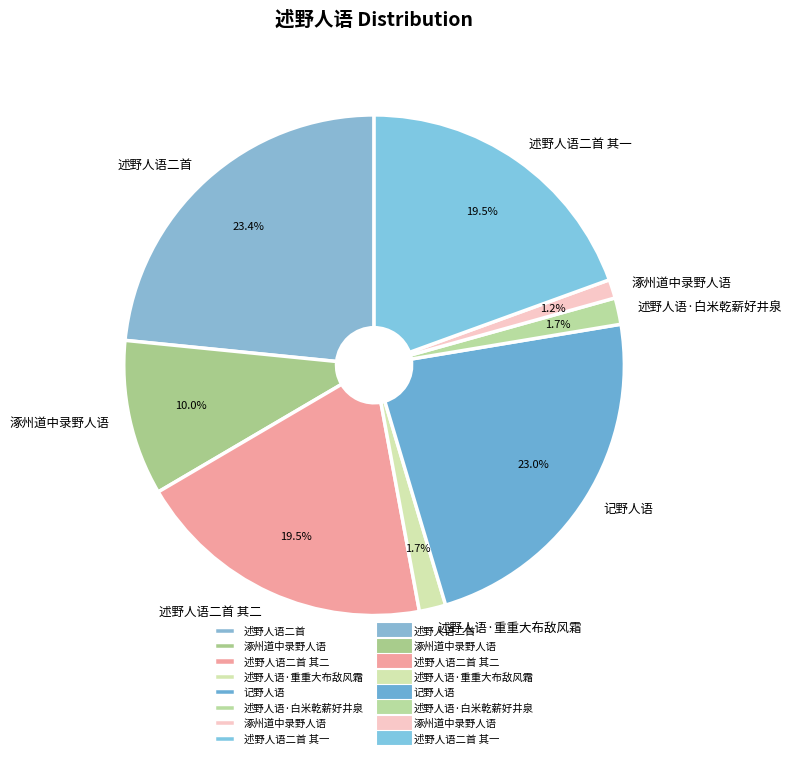

Is there a majority slice in this chart?

No